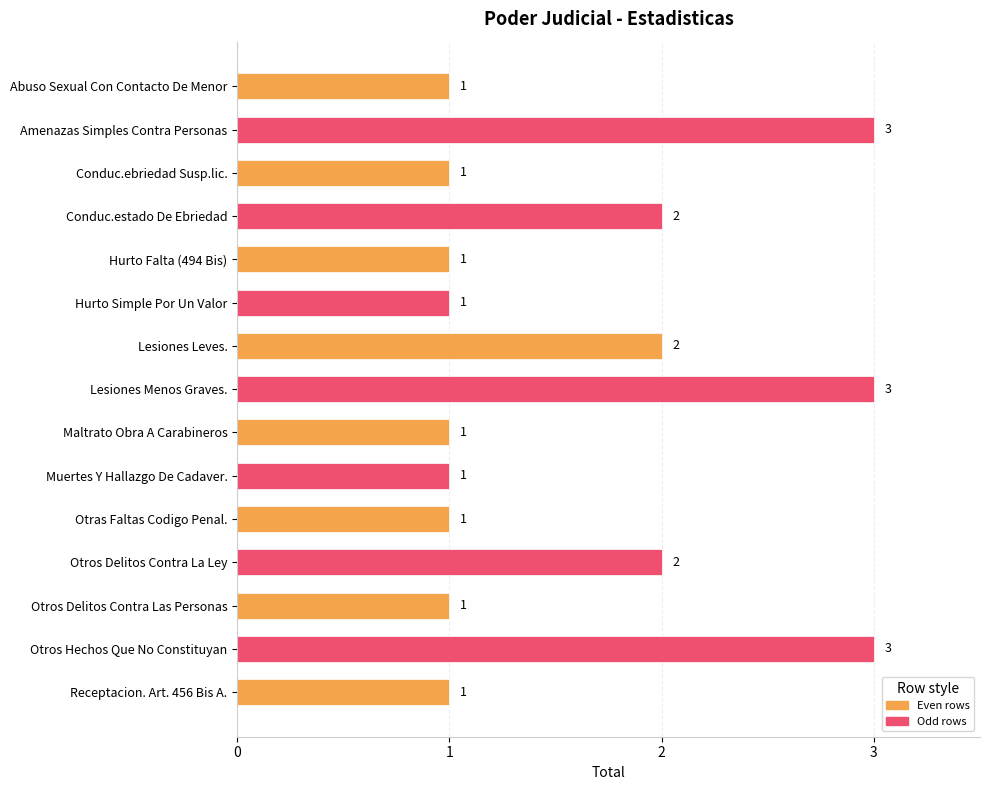

What is the change in value from Hurto Falta (494 Bis) to Otros Hechos Que No Constituyan?

+2